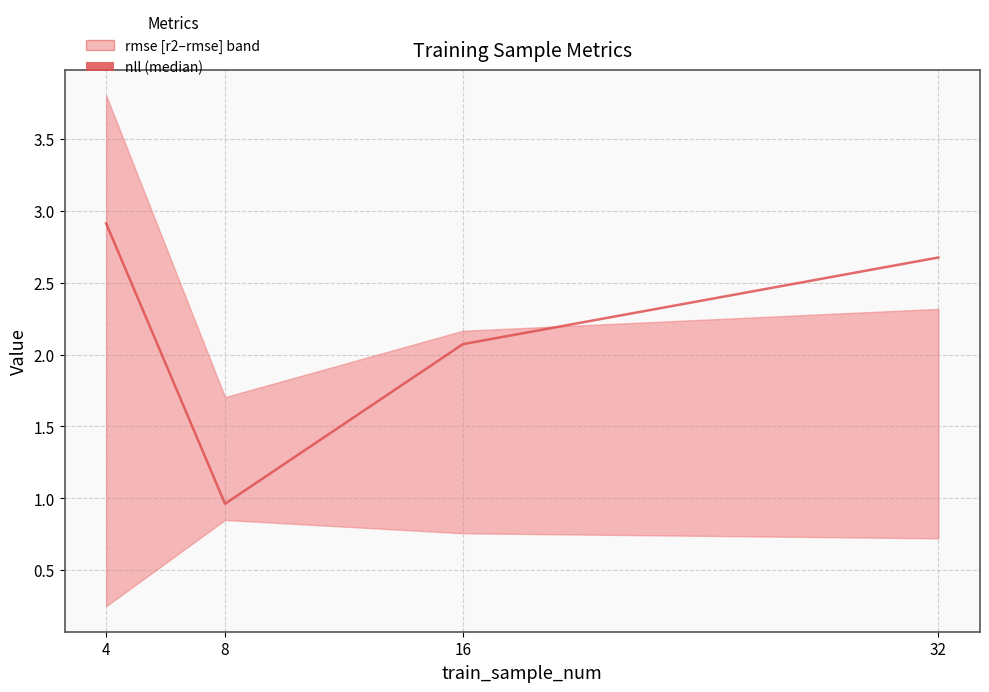

Reading left to right, what are all the values shown in this chart?

4=2.9	8=1.0	16=2.1	32=2.7